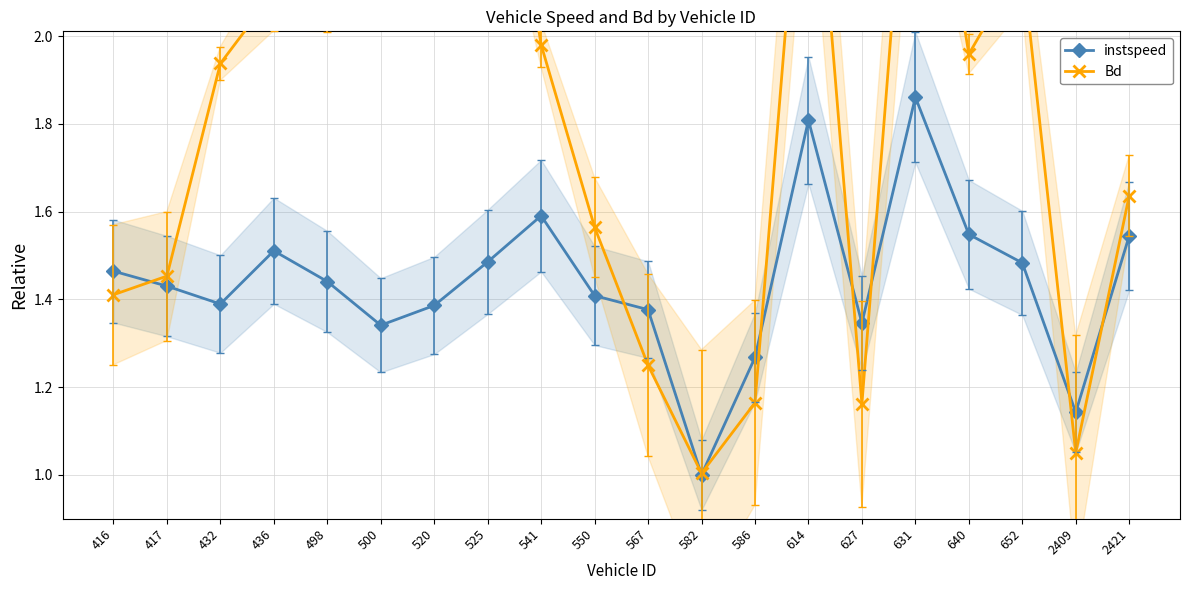

Which category has the highest value in the instspeed series?

631